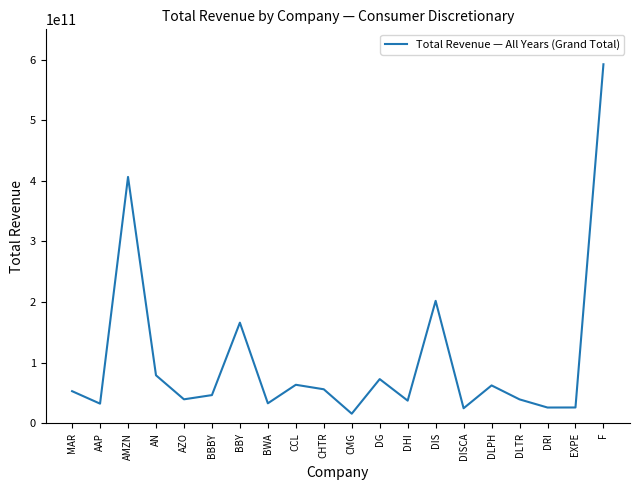

What is the minimum value shown in the chart?

15728467000